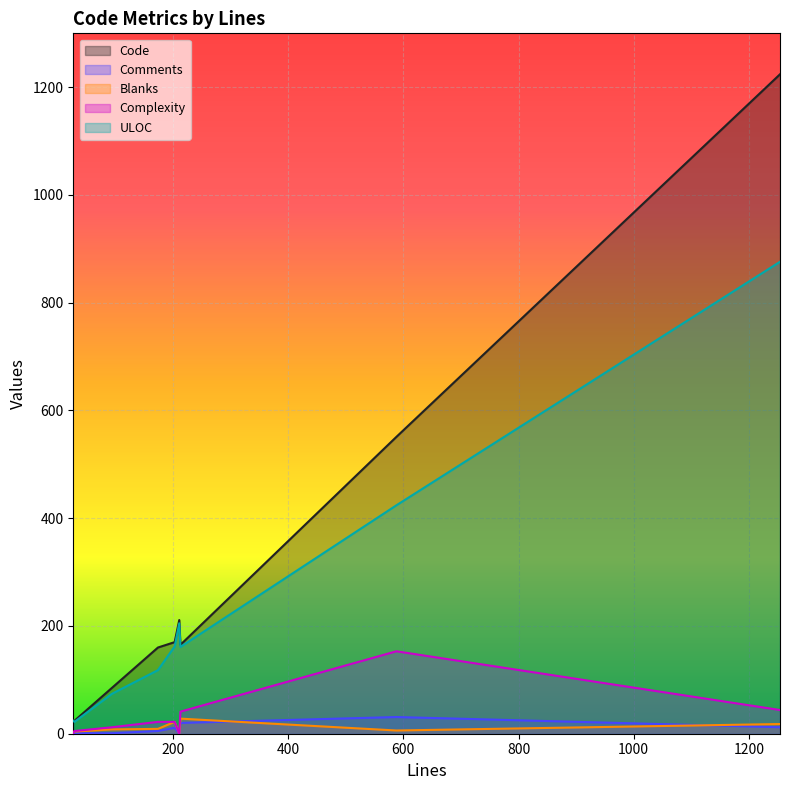

Is it true that ULOC equals 22 at 29?

True